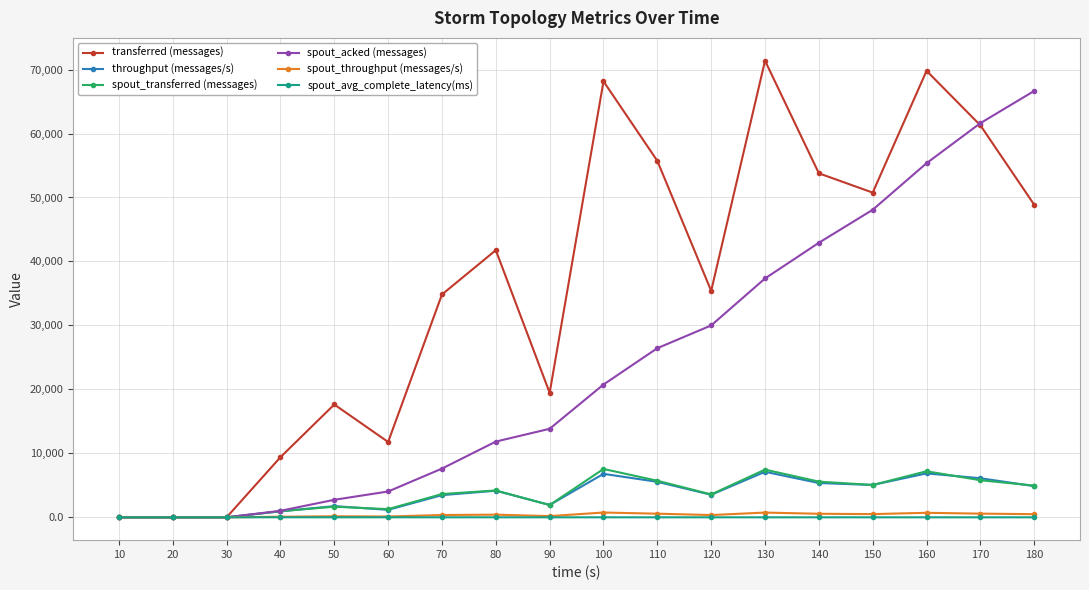

The throughput (messages/s) series shows 3469.0 at 70. True or false?

True